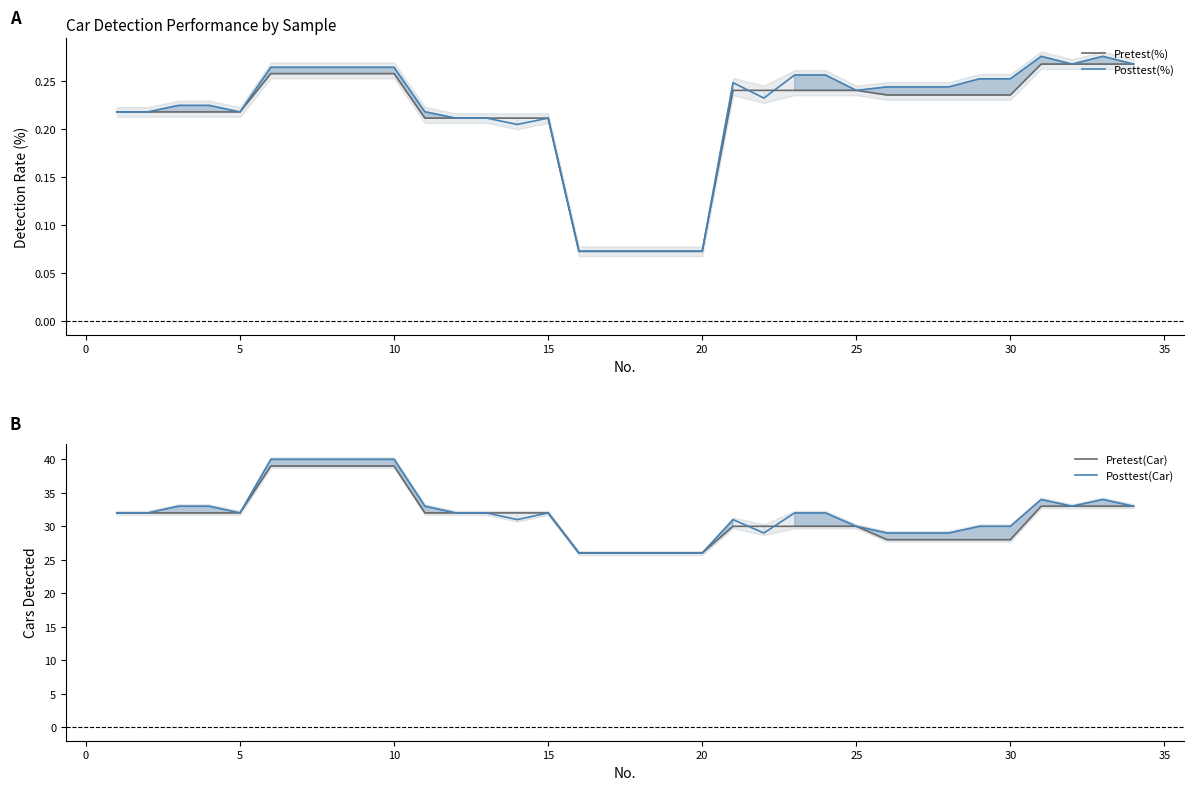

True or false: Posttest(Car) and Pretest(Car) cross at least once.

True